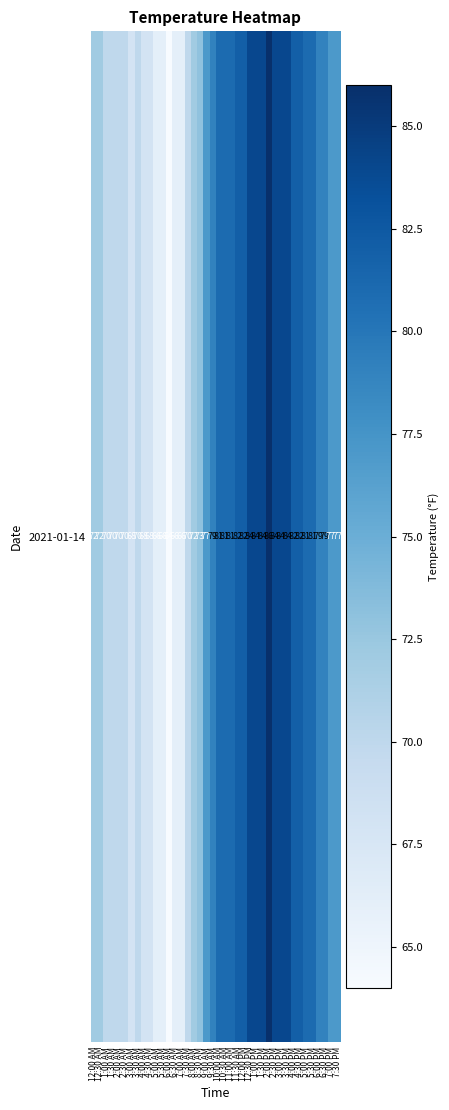

The value at 9:00 AM is 119. True or false?

False